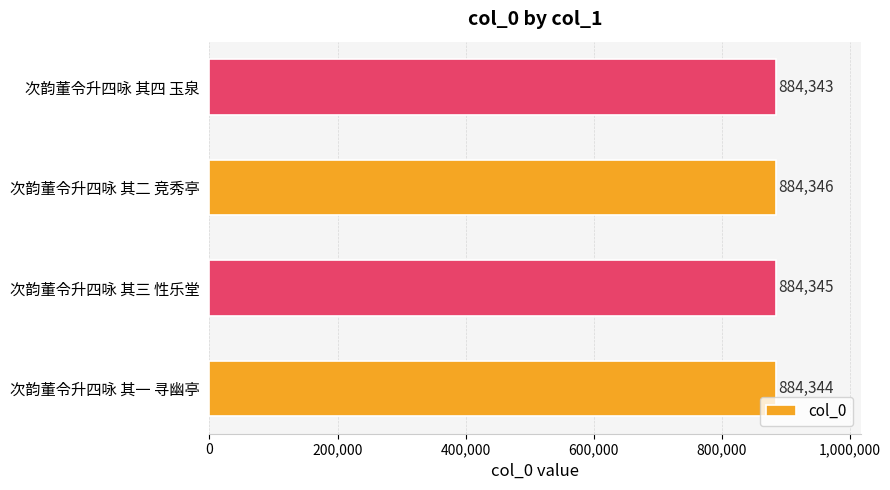

What is the sum of all values?

3537378